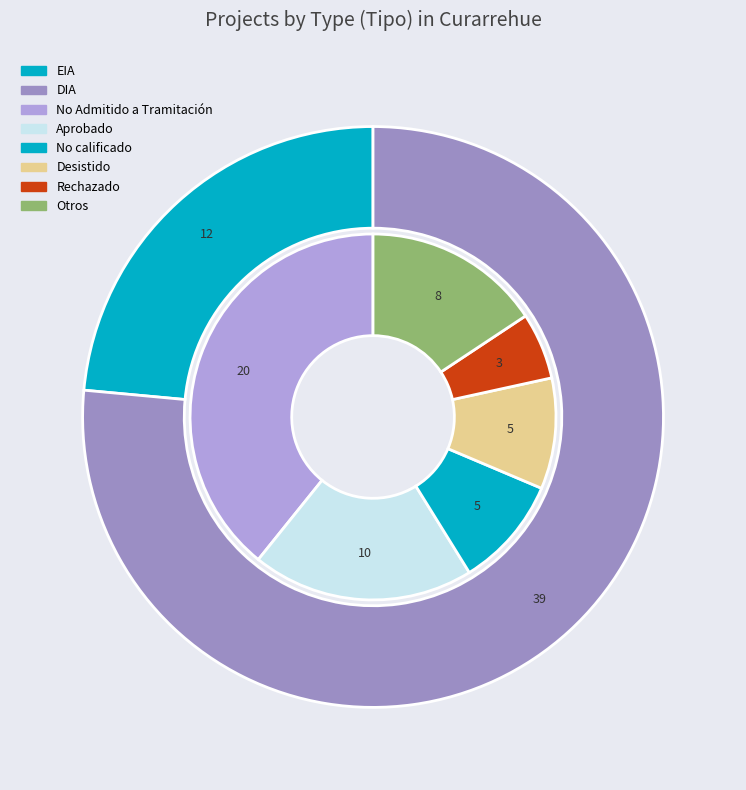

What is the change in value from EIA to DIA?

+27